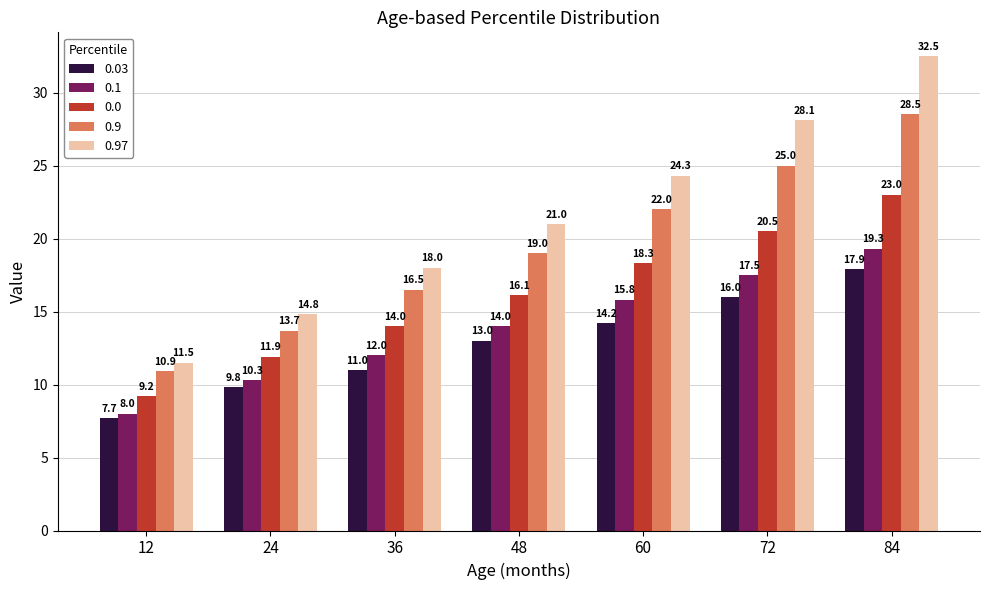

What is the highest value of the 0.9 series?

28.5